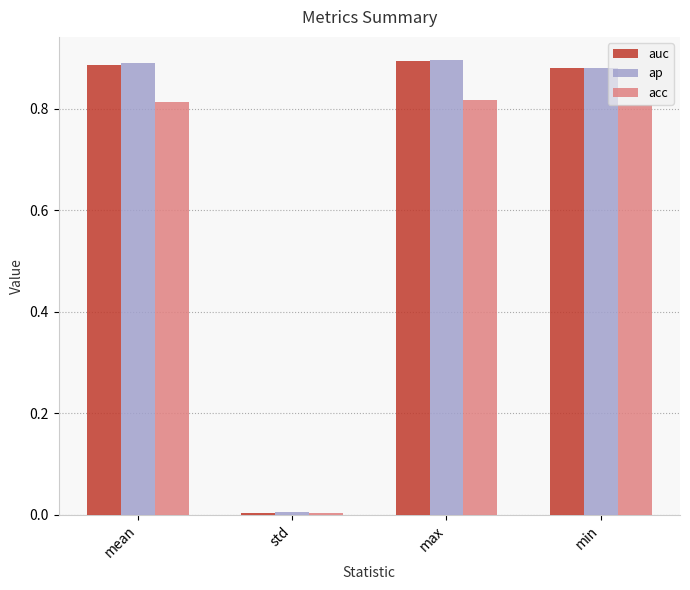

How many distinct data groups are displayed?

3